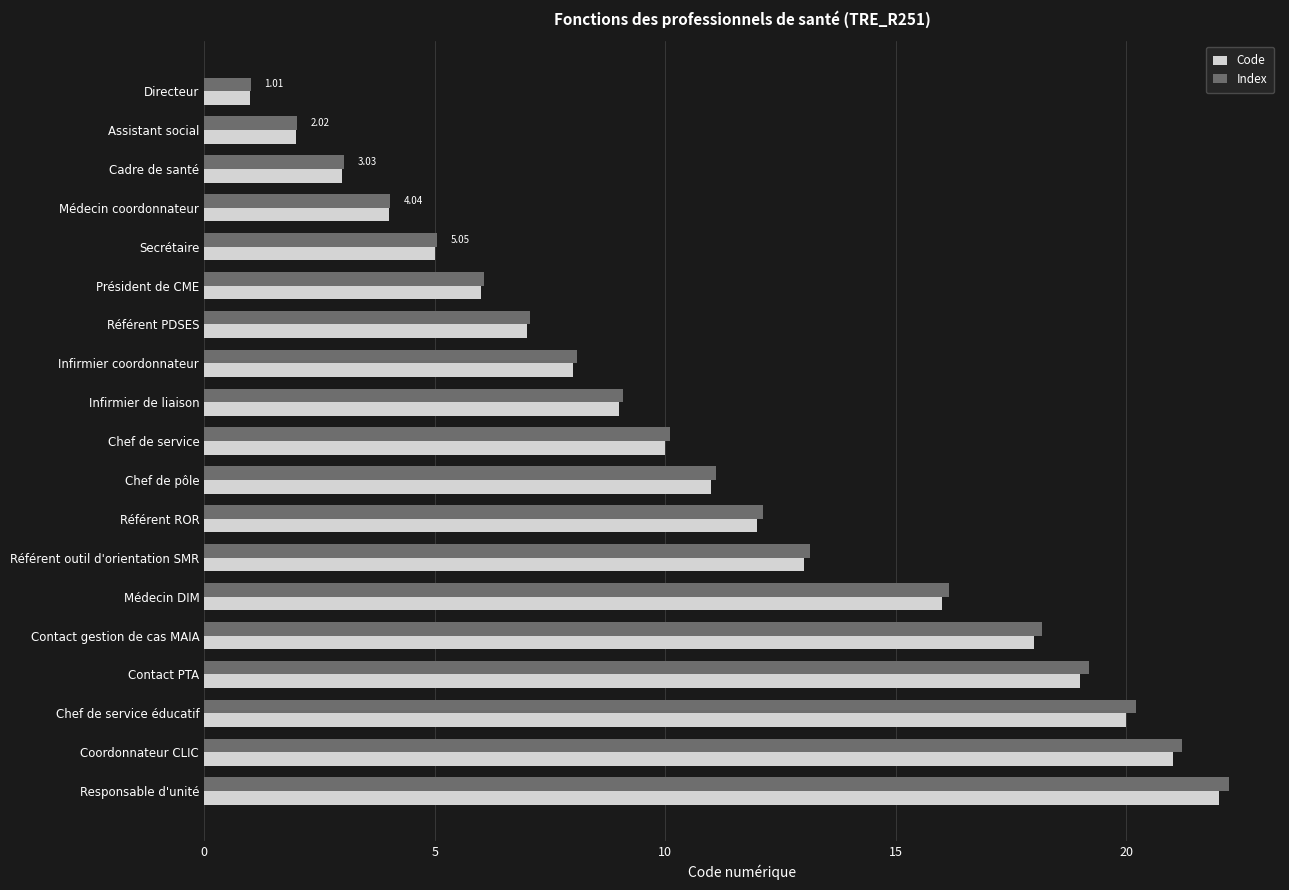

How many data points does each series have?

19